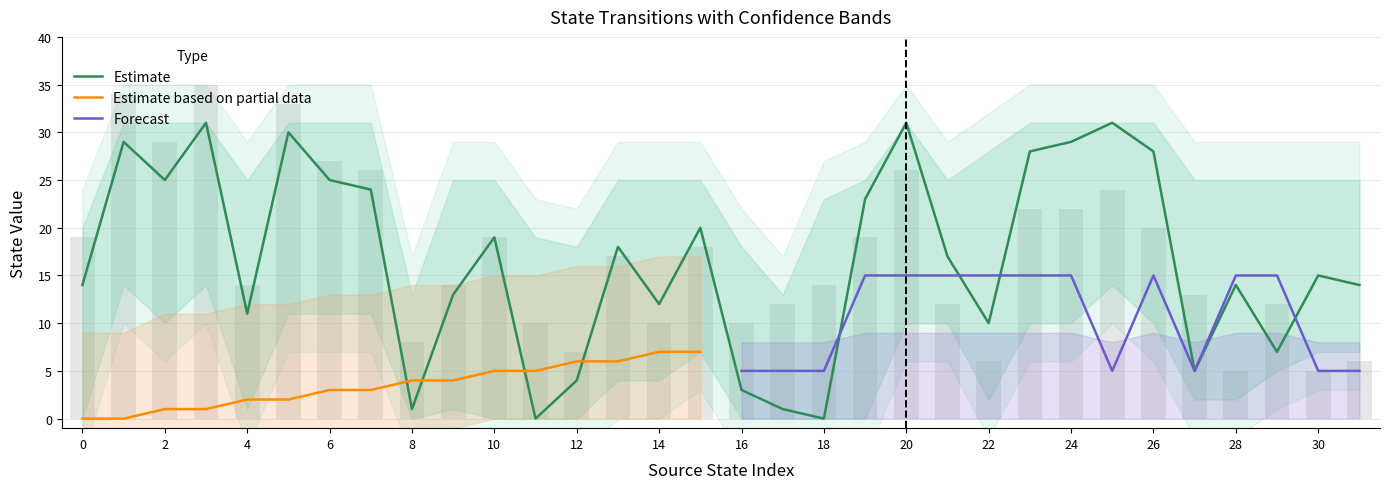

Count the number of data series in this chart.

3